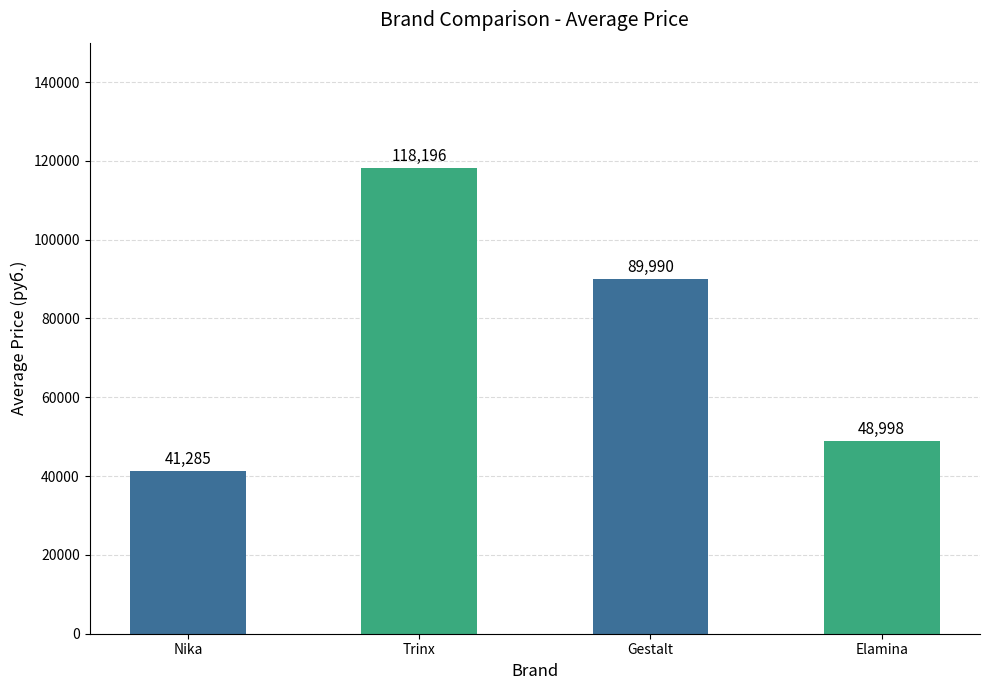

What is the label of the 2nd bar from the right?

Gestalt